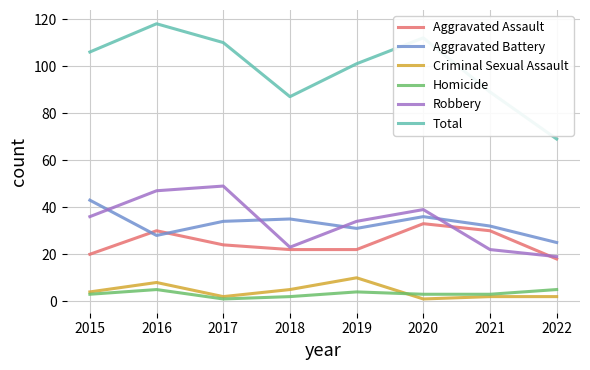

How many lines are shown in the chart?

6